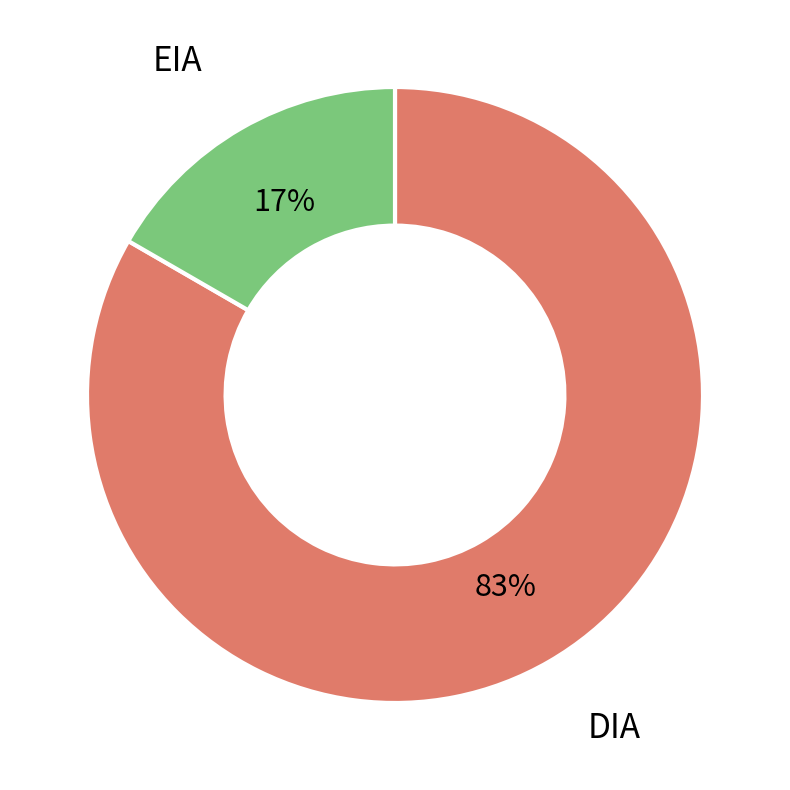

Which category accounts for the majority?

DIA